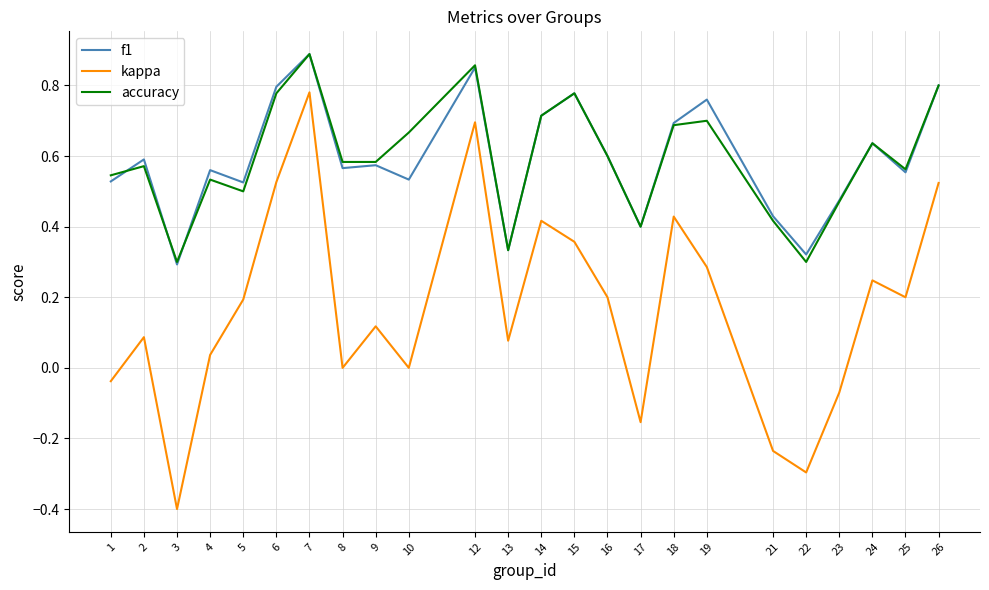

True or false: f1 and accuracy cross at least once.

True